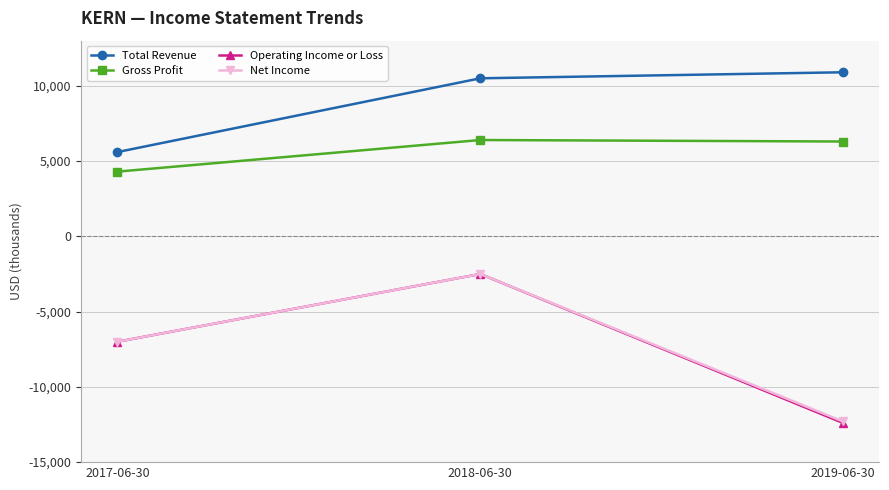

Which category has the highest value across all series?

2019-06-30